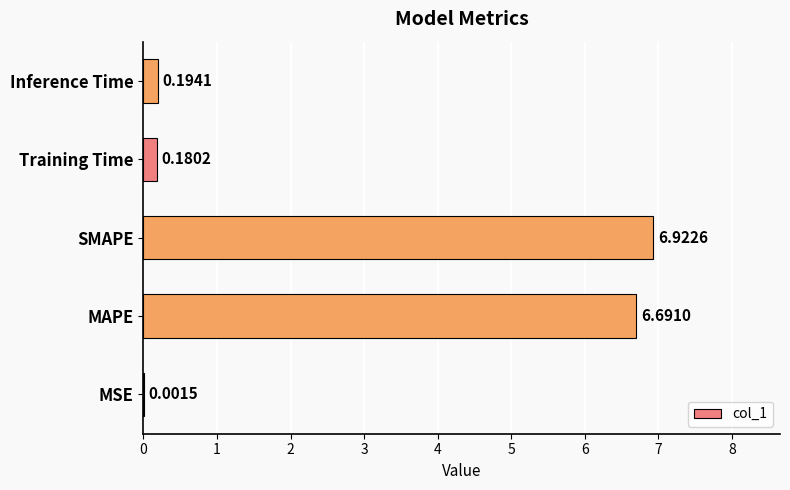

Where is the data nearest to the value 3?

Inference Time